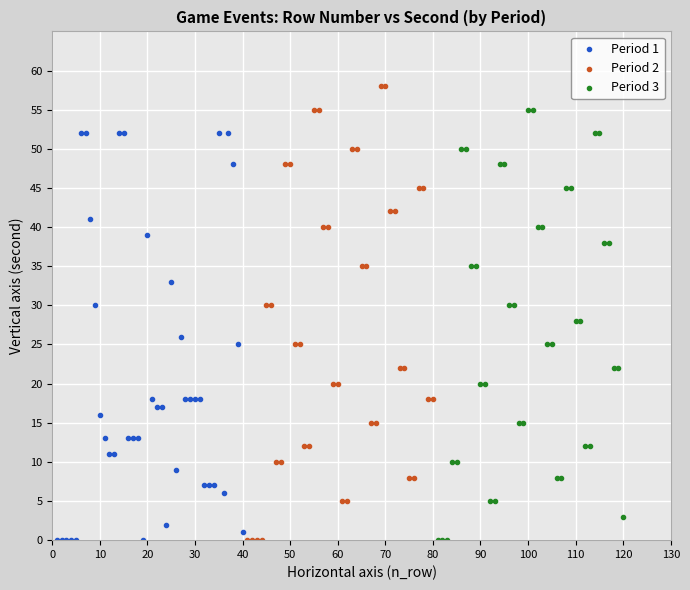

Which series has the widest spread of Y values?

Period 2